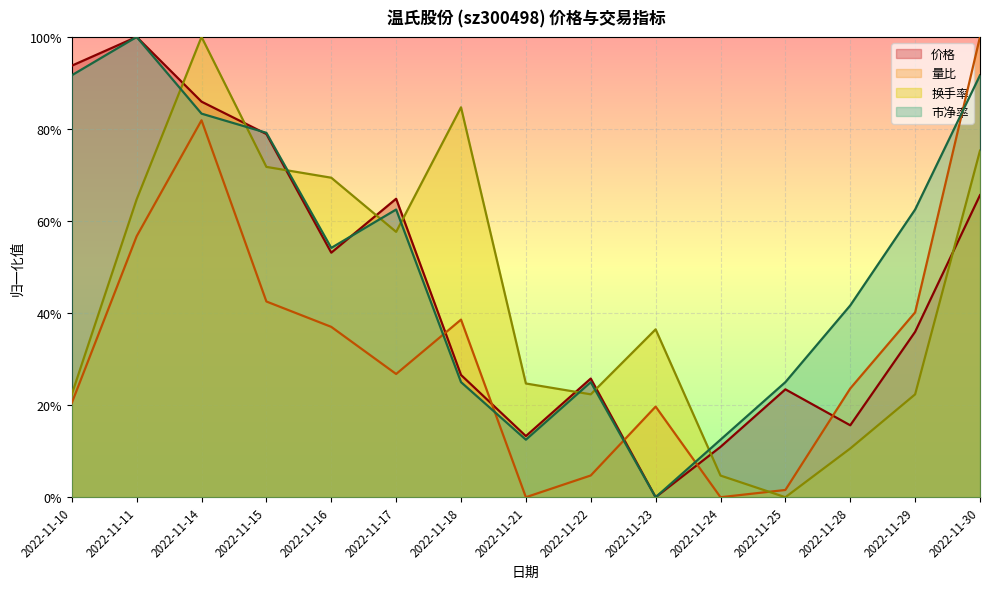

How many times do 换手率 and 市净率 cross each other?

8